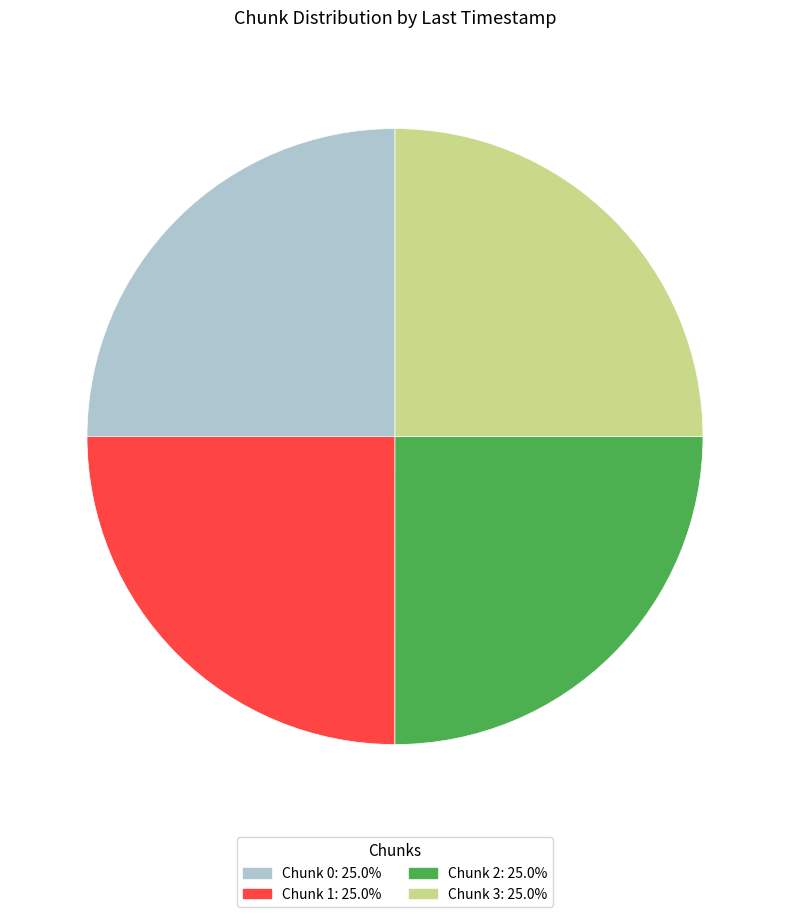

What is the ratio of the value at Chunk 1: 25.0% to the value at Chunk 3: 25.0%?

1.0